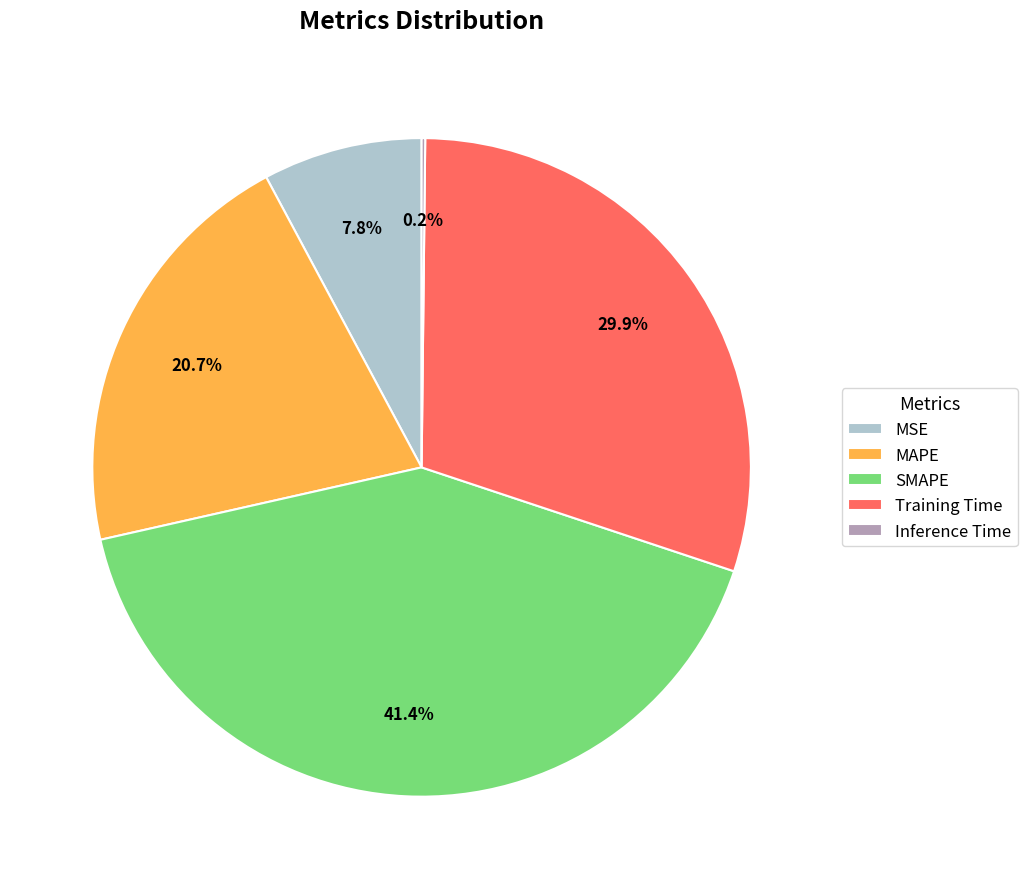

Which category has the biggest portion of the pie?

SMAPE